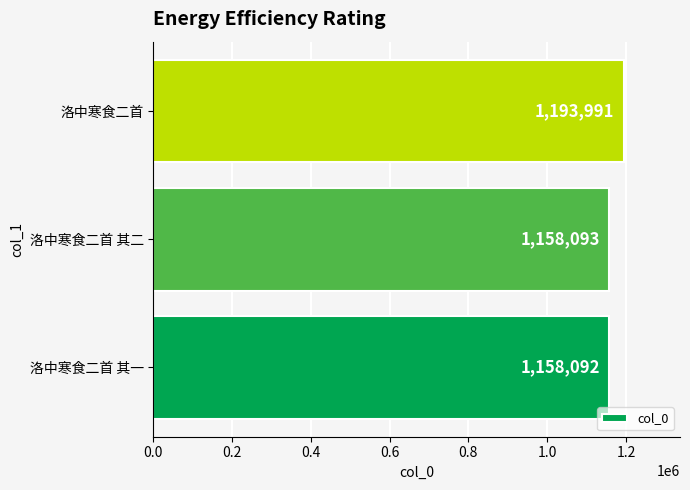

Reading bottom to top, extract all data points from this chart.

1158092	1158093	1193991